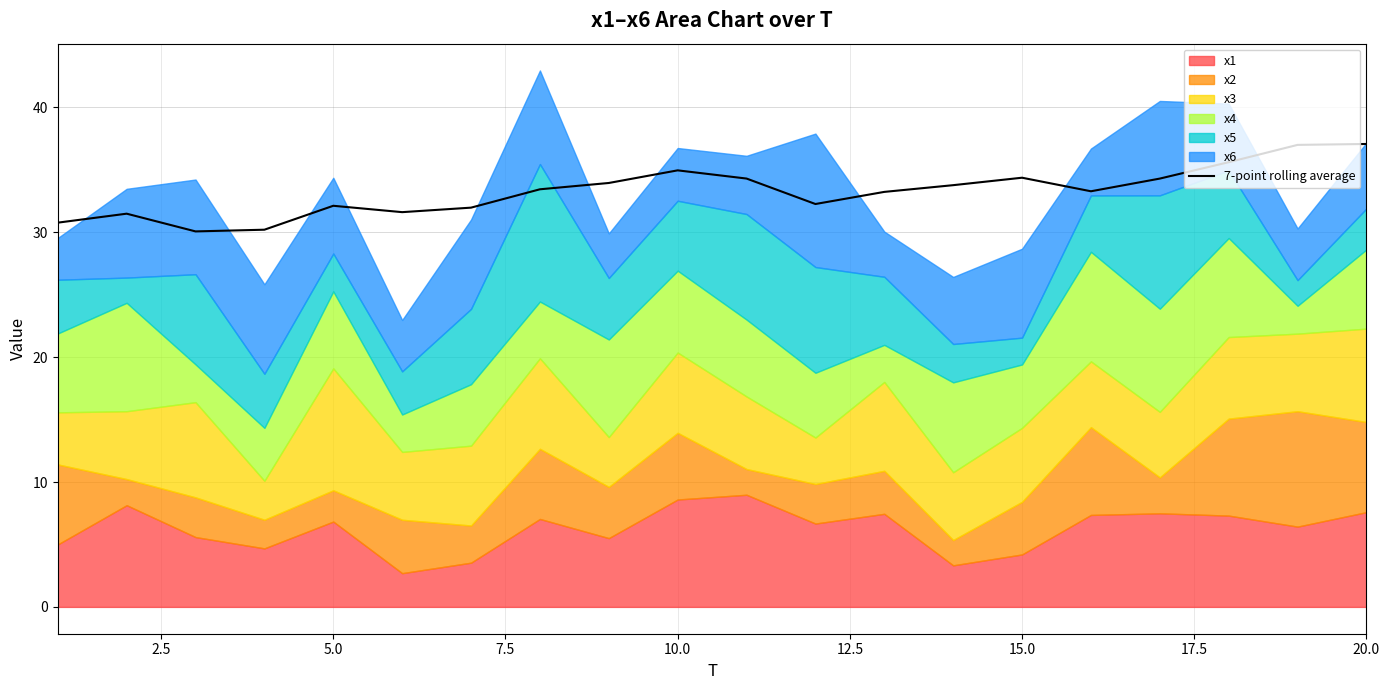

What is the highest value of the 7-point rolling average series?

37.1